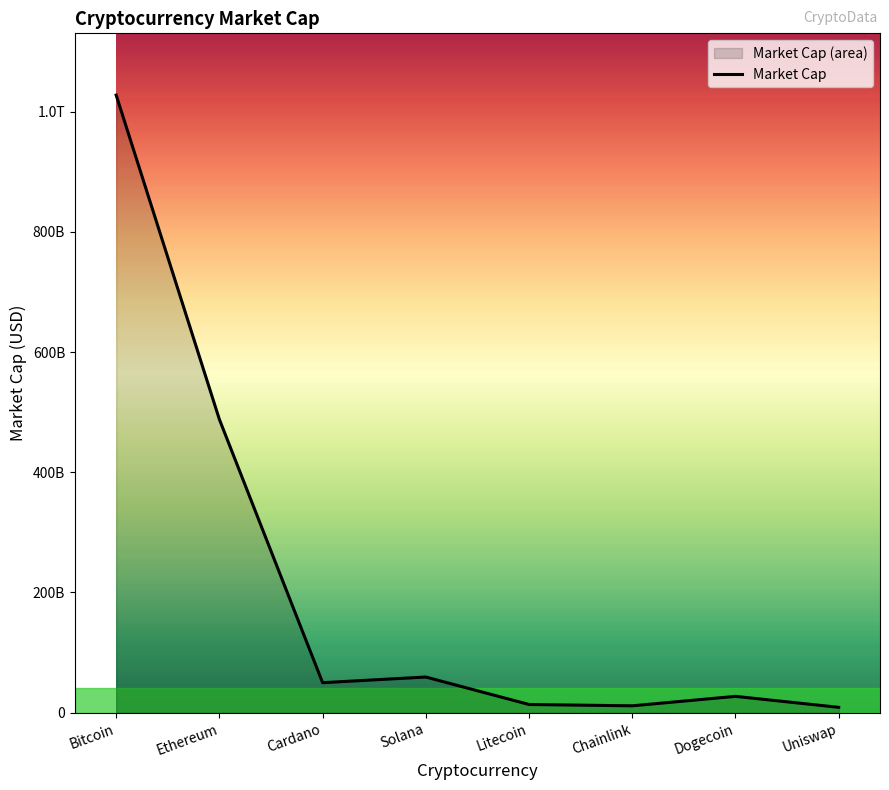

How many interior local valleys (lower than both neighbors) does the data have?

2